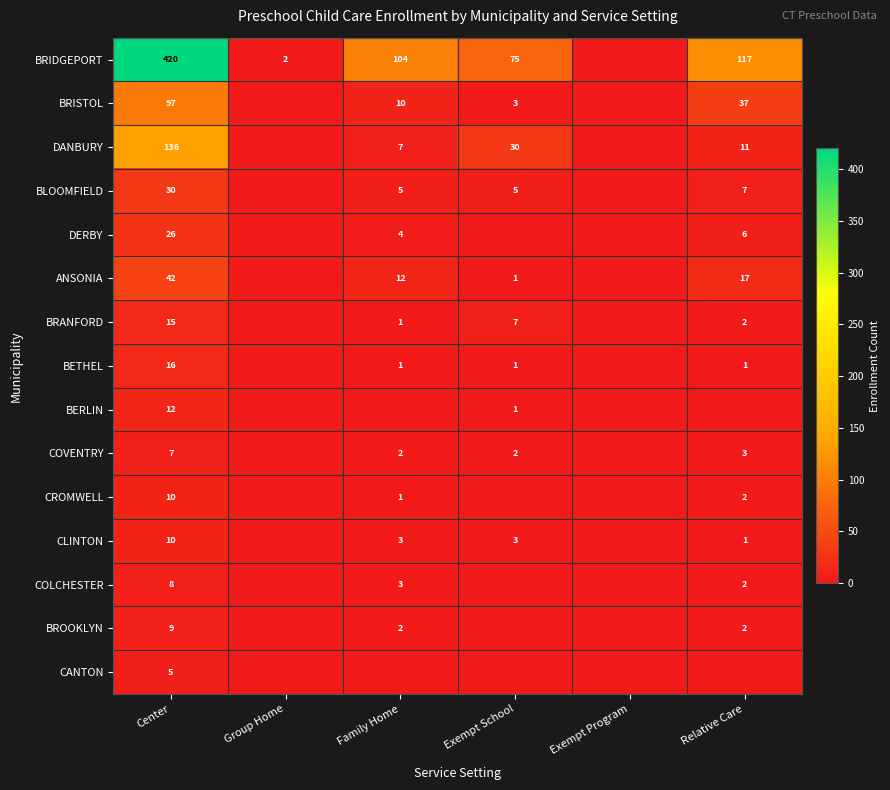

What is the sum of the DANBURY values at Family Home and Exempt School?

37